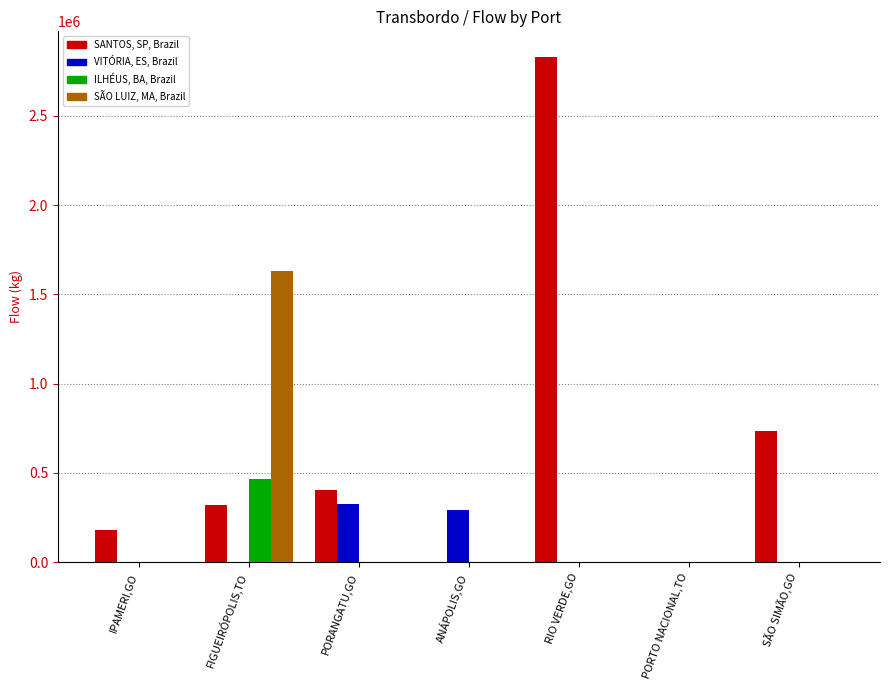

Does the chart contain stacked bars?

No